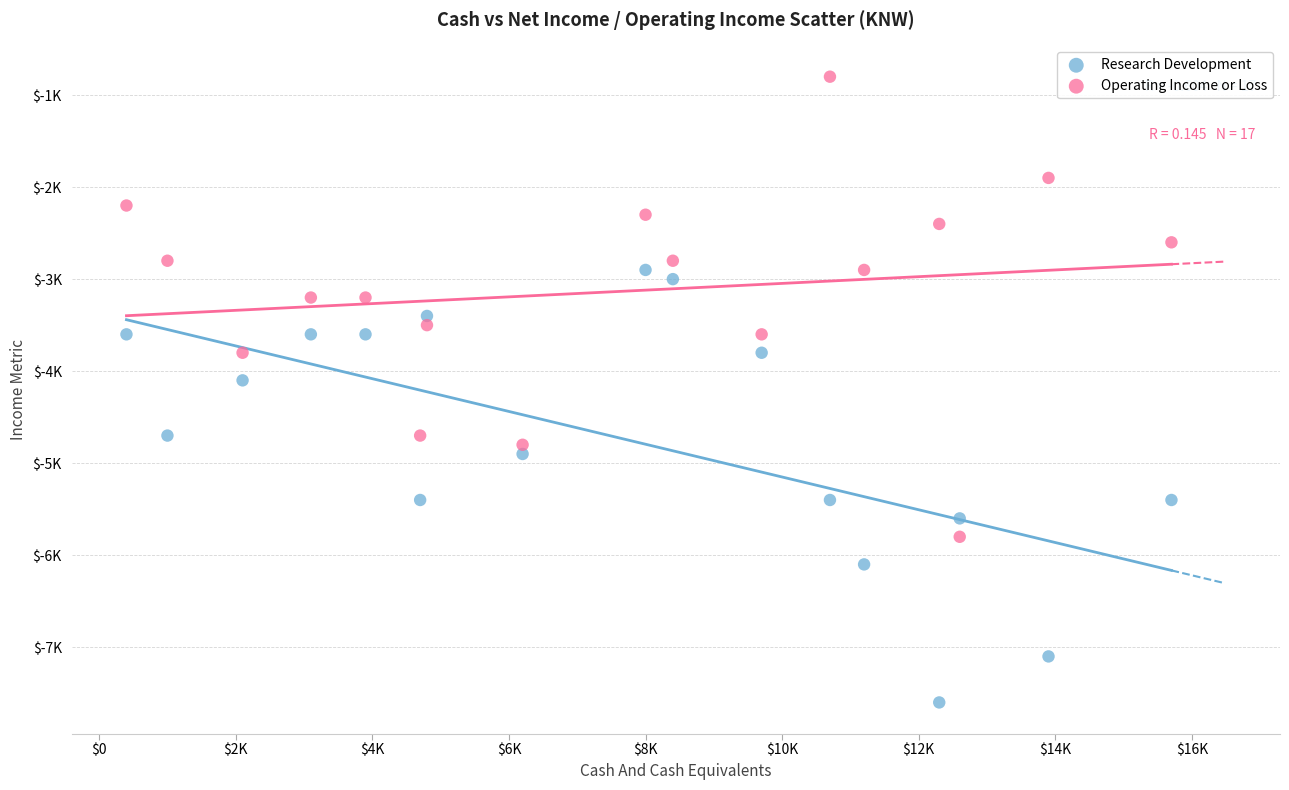

Which series contains the lowest Y value?

Research Development